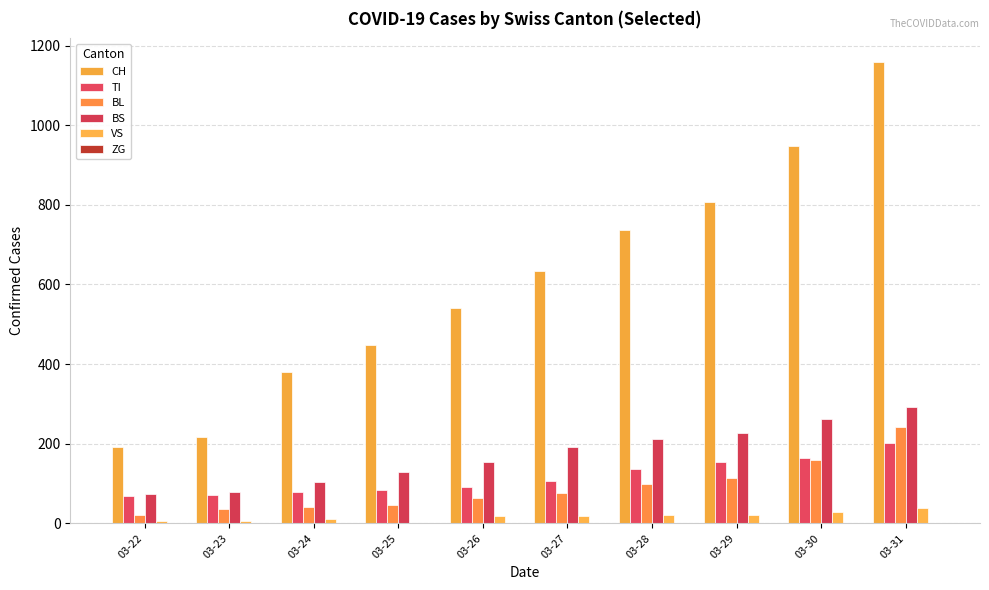

Count the number of categories in the chart.

10